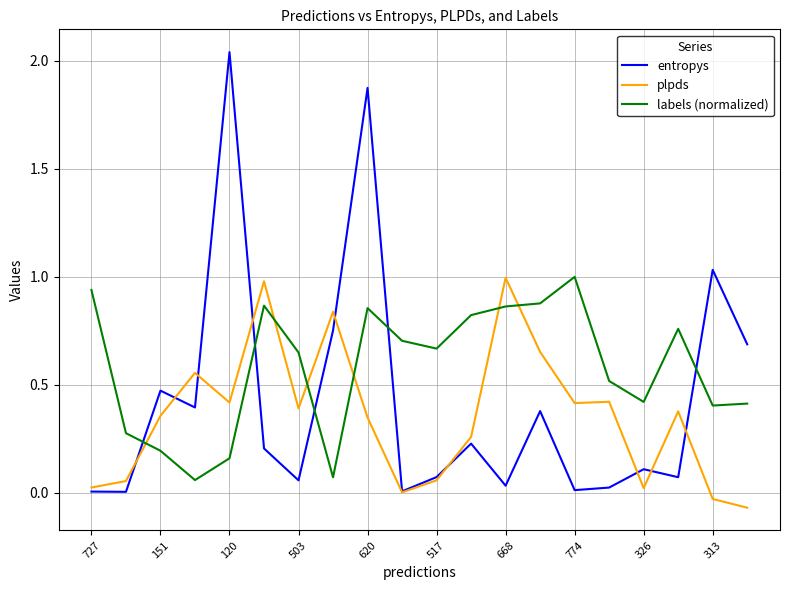

True or false: entropys and plpds intersect in this chart.

True